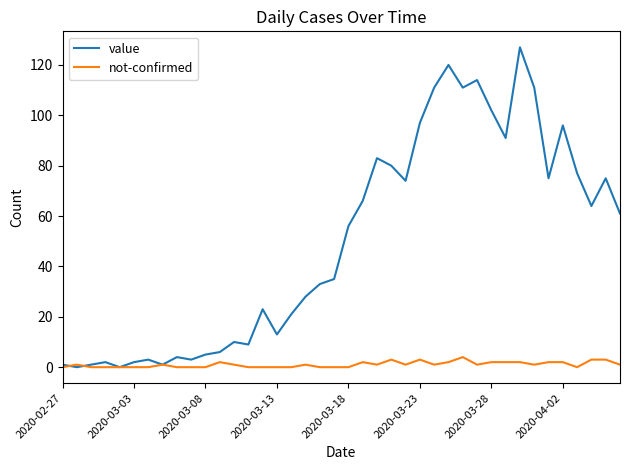

Which series has the largest range (max minus min)?

value